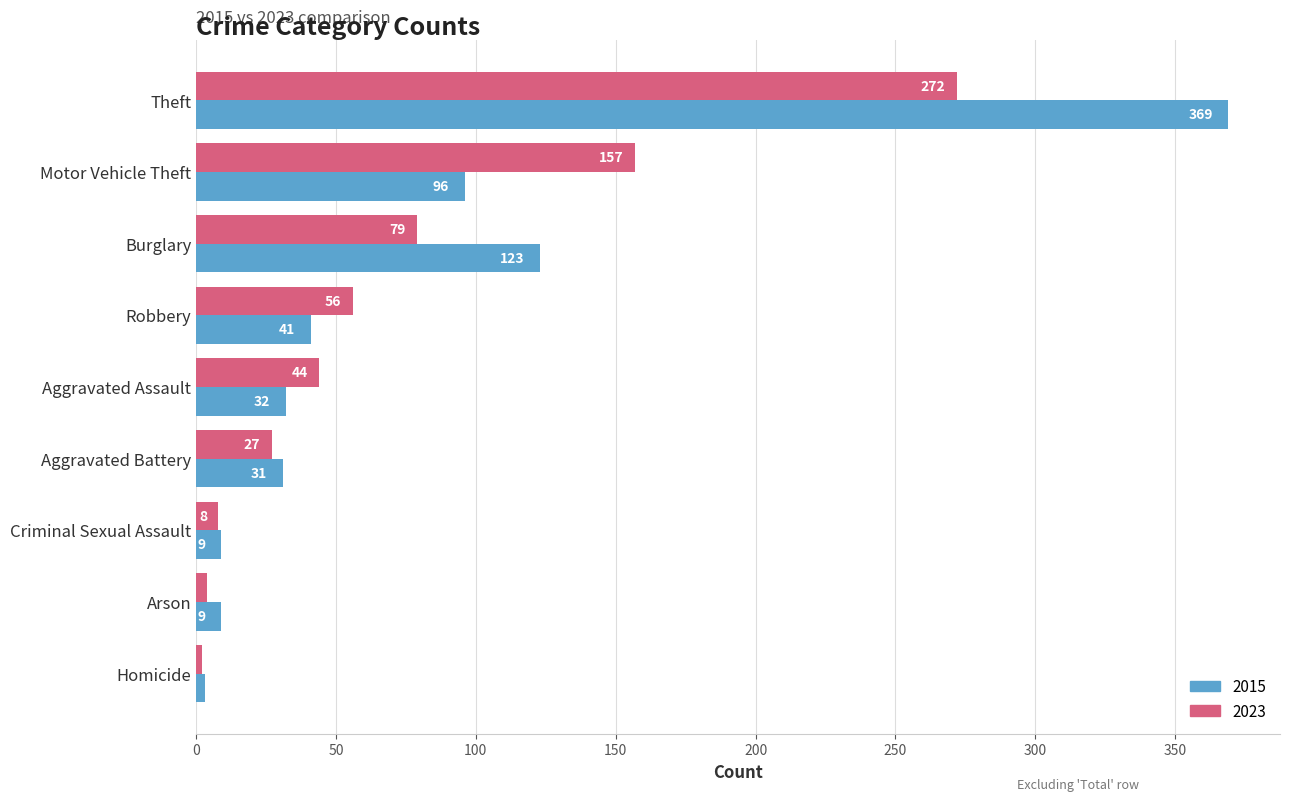

At which category is the sum across all series the highest?

Theft